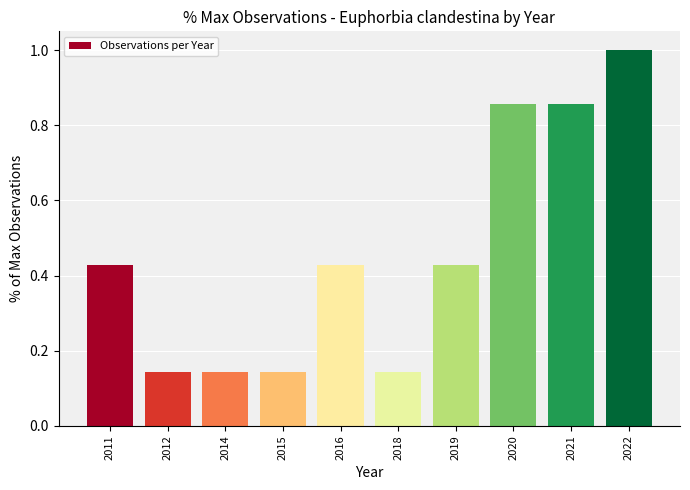

What is the maximum value shown in the chart?

1.0